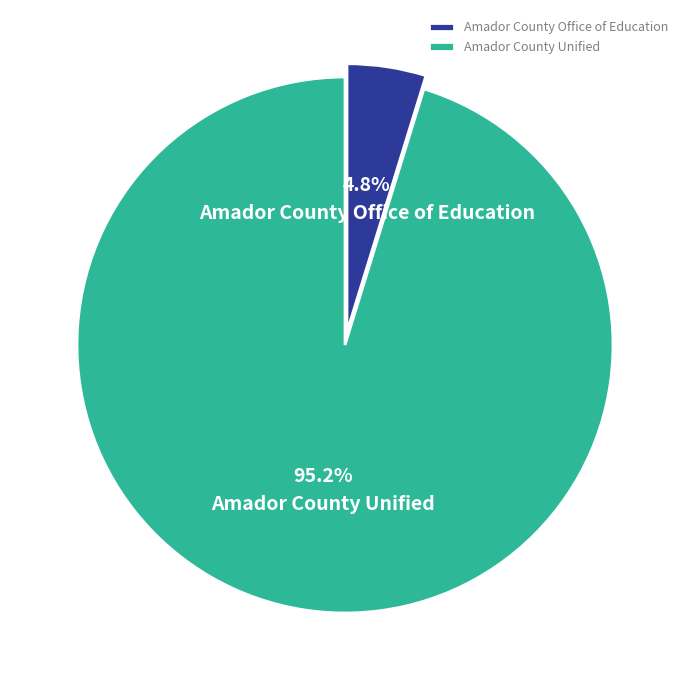

Is Amador County Unified the majority of the pie?

Yes